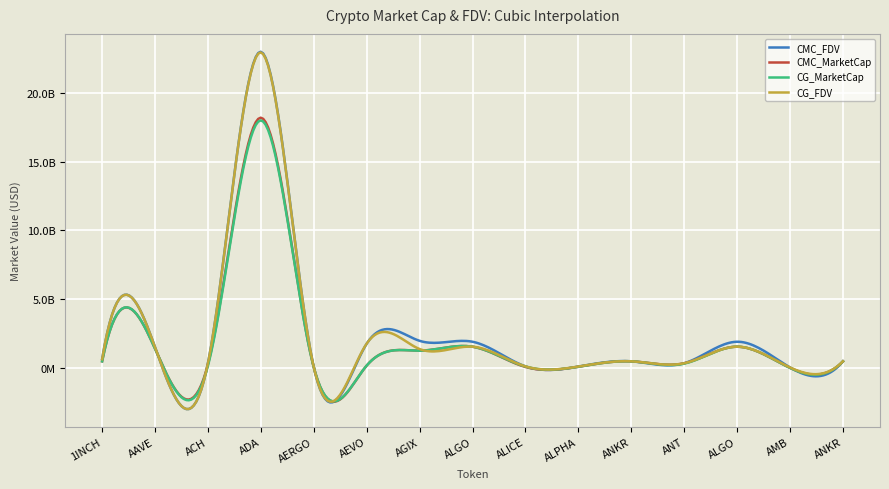

What are all the series names shown in the legend?

CMC_FDV, CMC_MarketCap, CG_MarketCap, CG_FDV